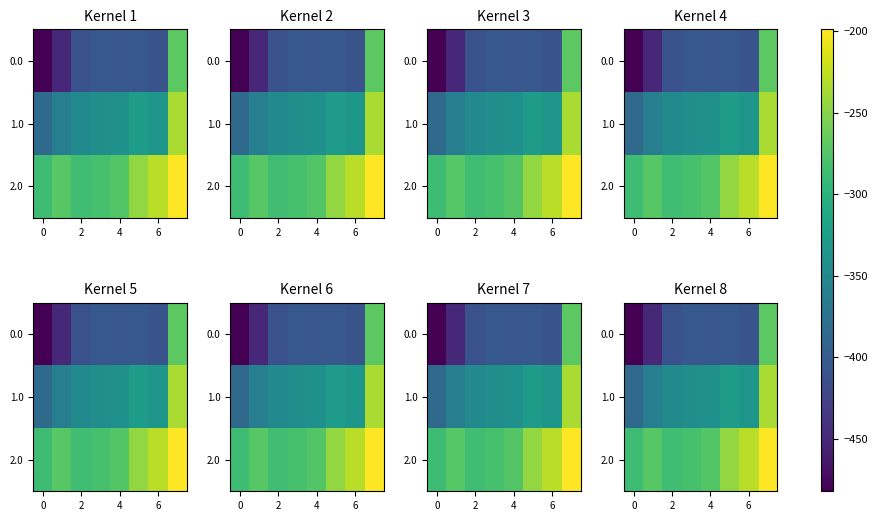

What is the lowest value of the 1.0 series?

-384.6